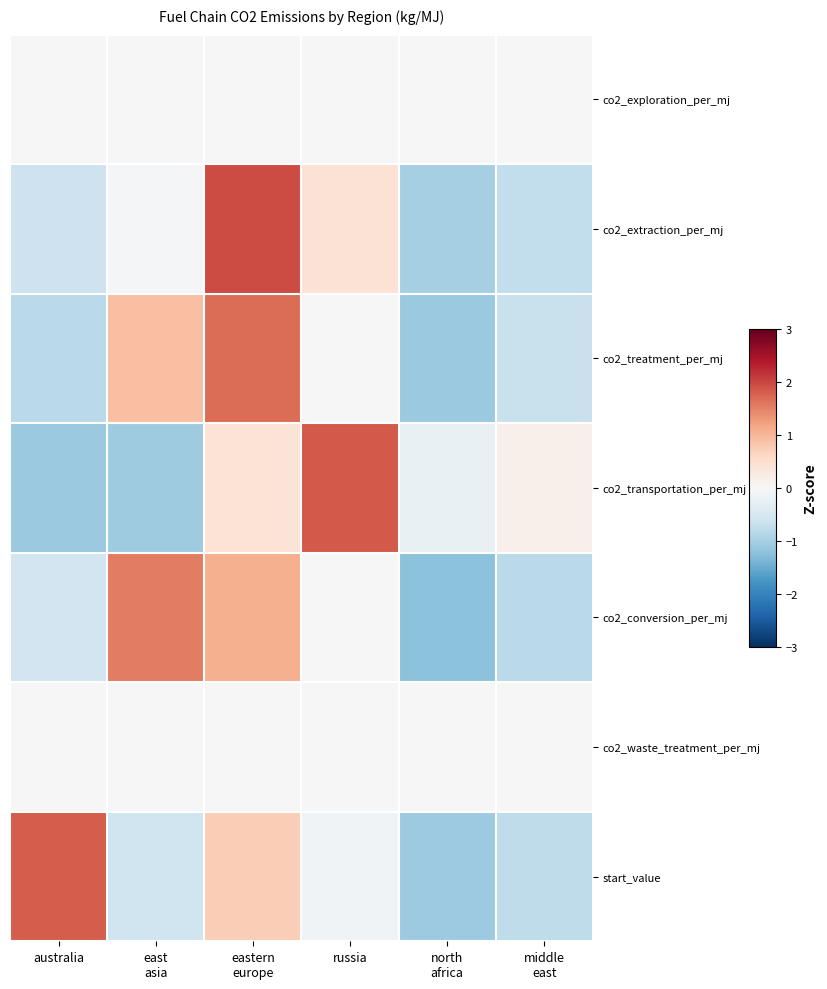

What is the difference between the highest and lowest values at north
africa?

1.2